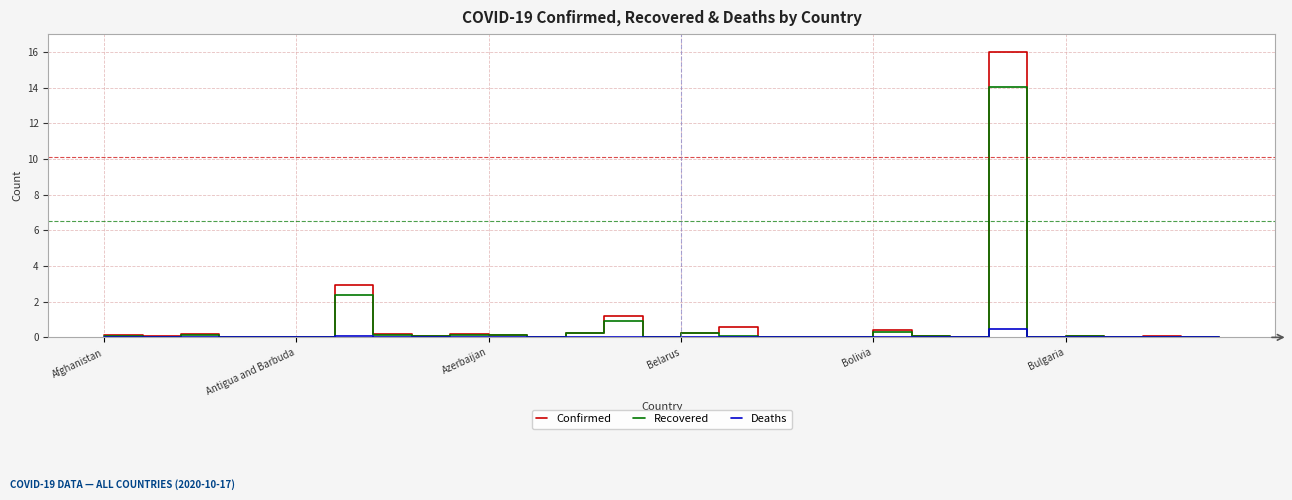

What is the highest value of the Deaths series?

0.5